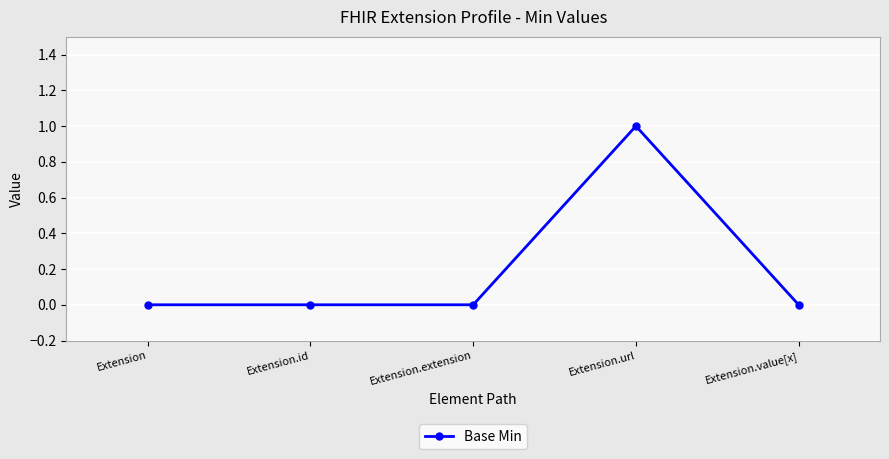

How many data points does each series have?

5